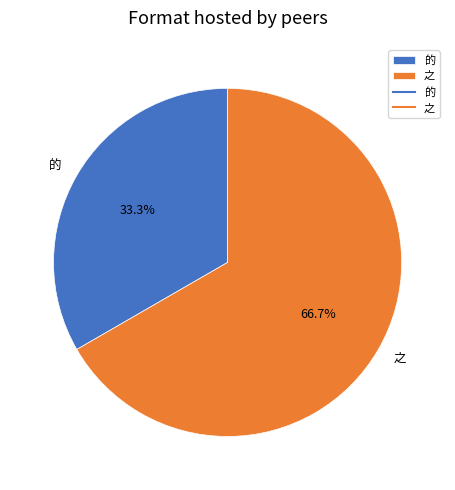

Rank the categories by value from lowest to highest.

的, 之